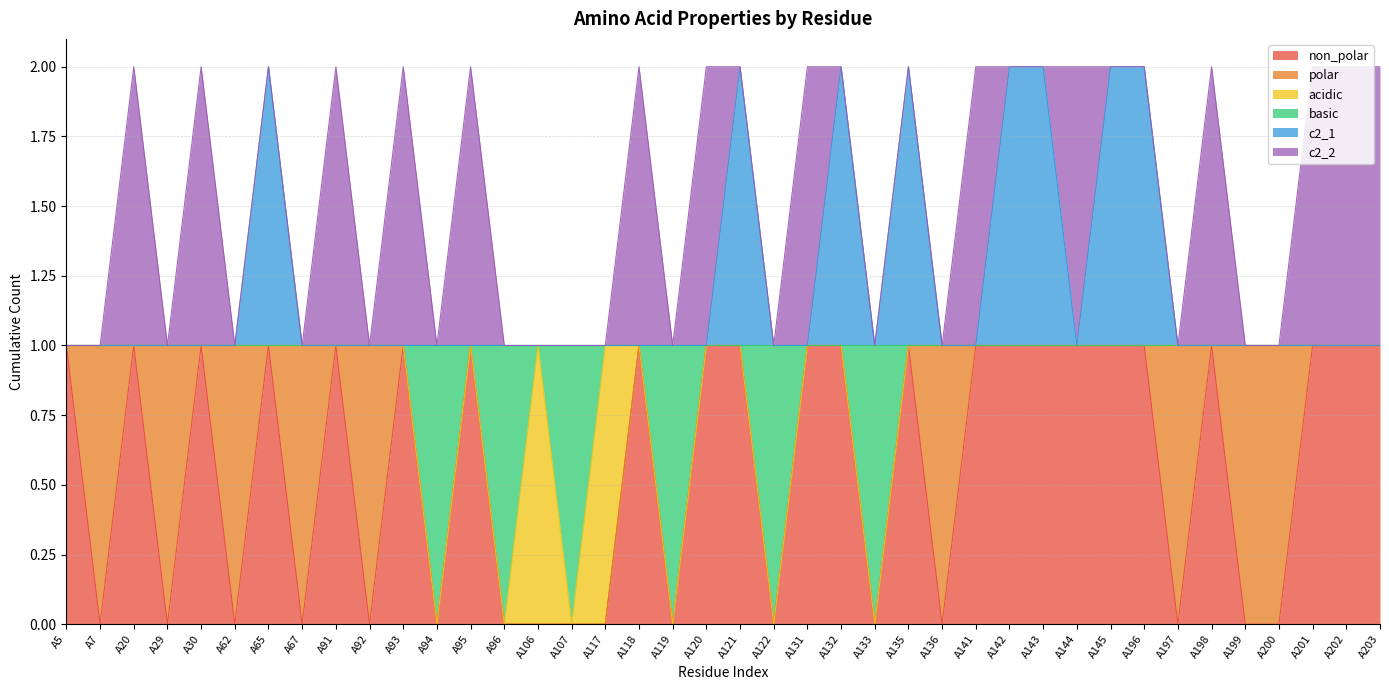

Where is the first local minimum for c2_1?

A133